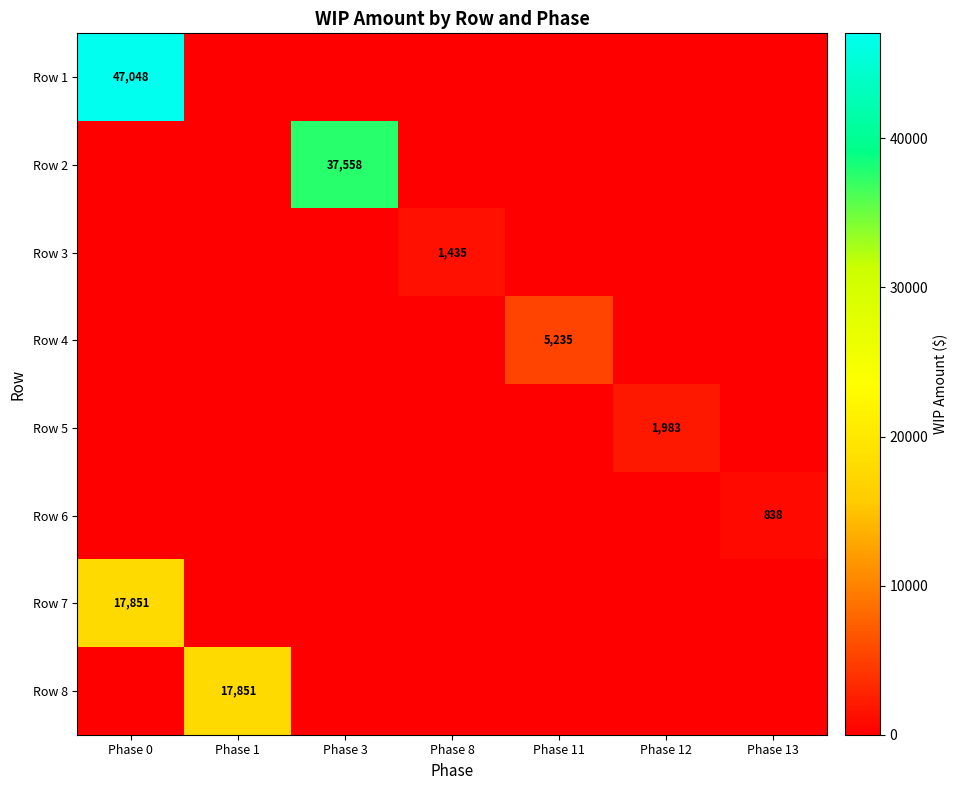

How many data points in Row 2 are above 0?

1